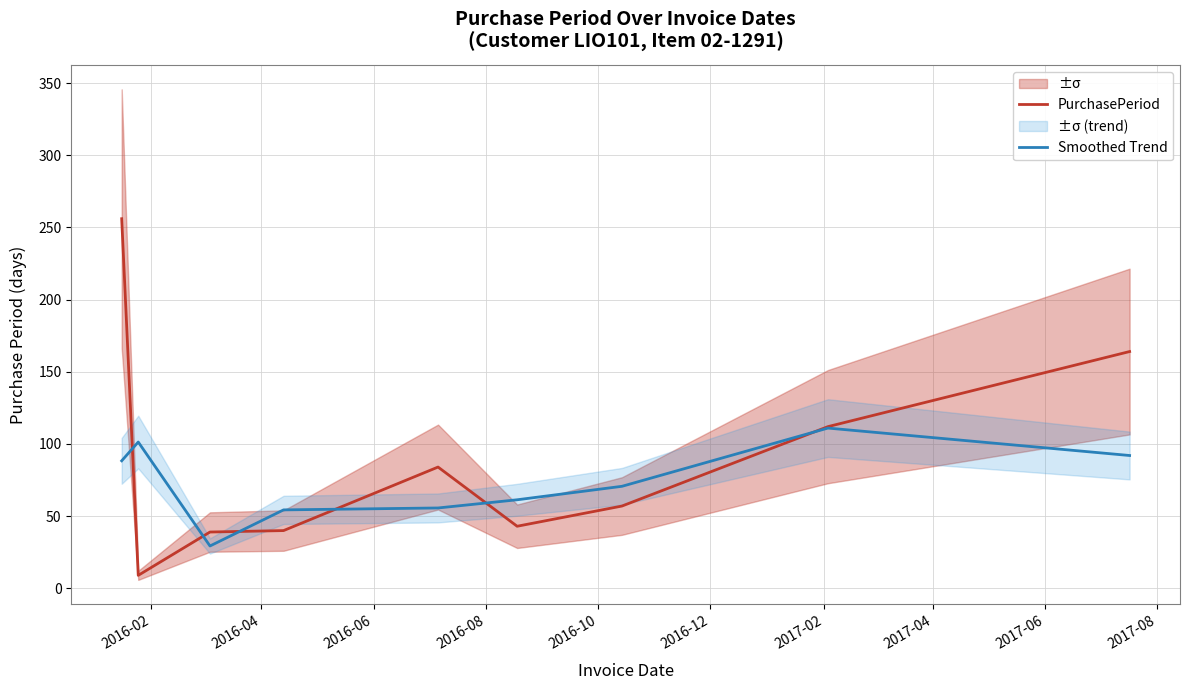

What is the highest value of the Smoothed Trend series?

111.0